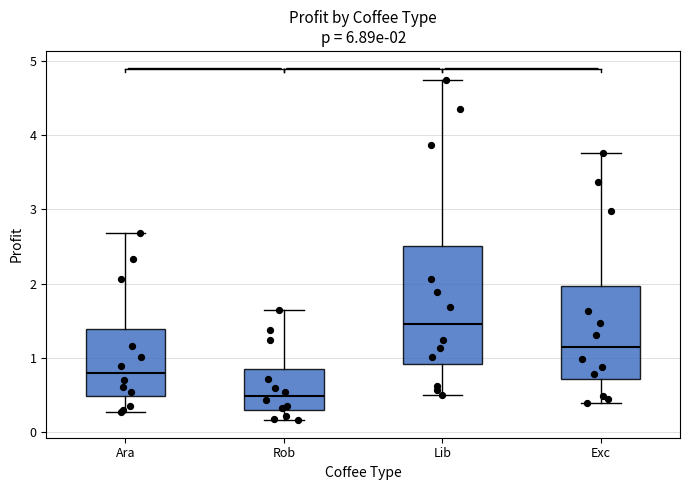

Which box has the highest median line?

Lib